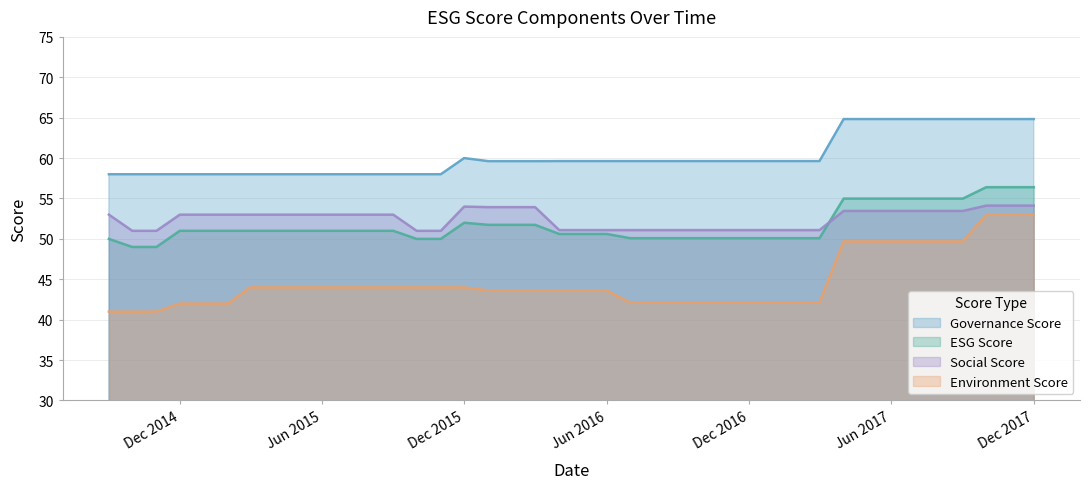

What is the smallest value displayed?

41.0